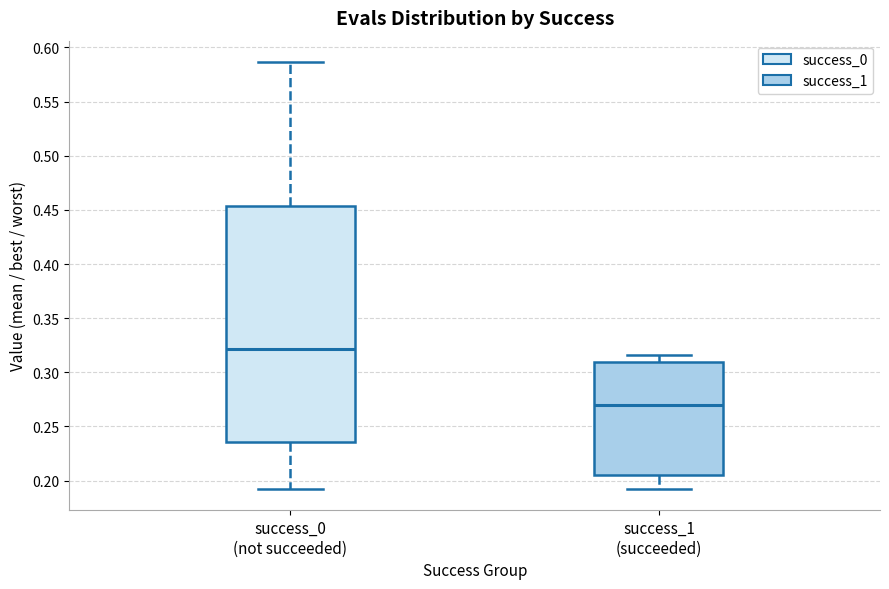

Reading left to right, transcribe this box plot: for each box, give where its median line is, the range the box spans, and where its two whiskers end, as read against the y-axis. The values are not printed on the chart, so give them approximately, as read against the axis.

success_0 (not succeeded): median 0.320, box 0.235 to 0.455, whiskers 0.190 to 0.585
success_1 (succeeded): median 0.270, box 0.205 to 0.310, whiskers 0.190 to 0.315